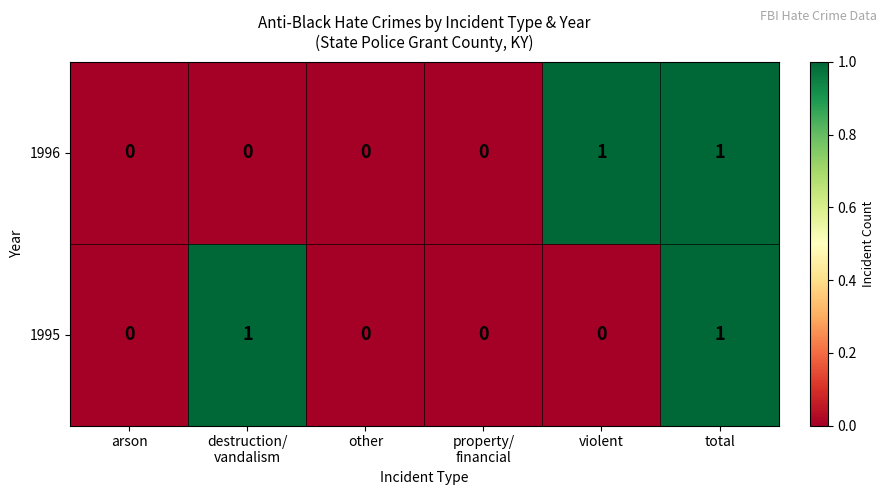

At which category is the sum across all series the highest?

total